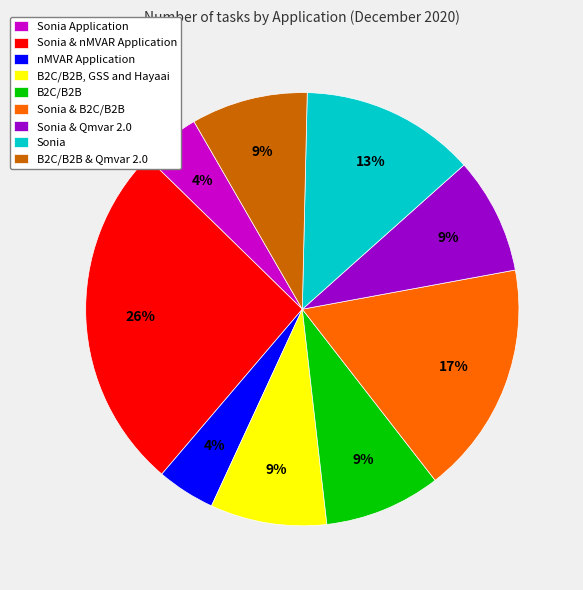

True or false: Sonia & nMVAR Application accounts for 14% of the total.

False